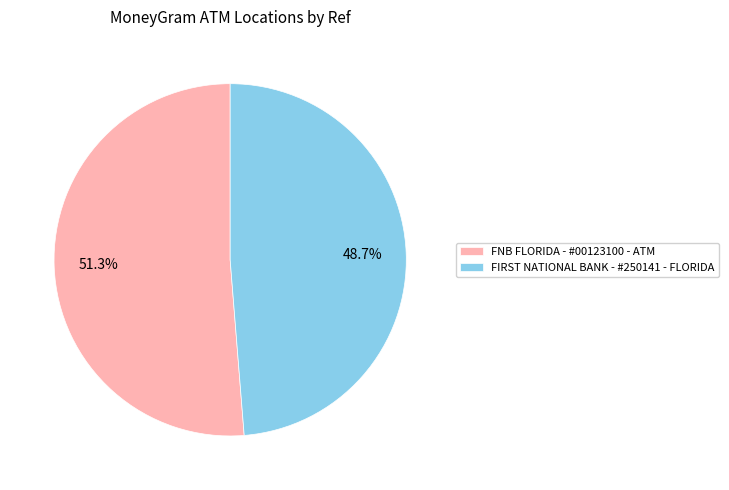

How many segments does this pie chart have?

2